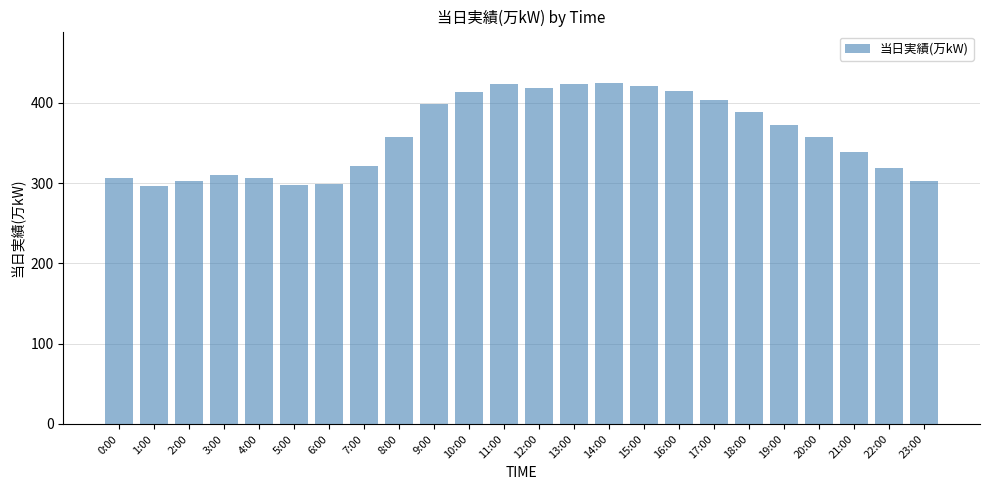

What is the label of the 21st bar from the left?

20:00